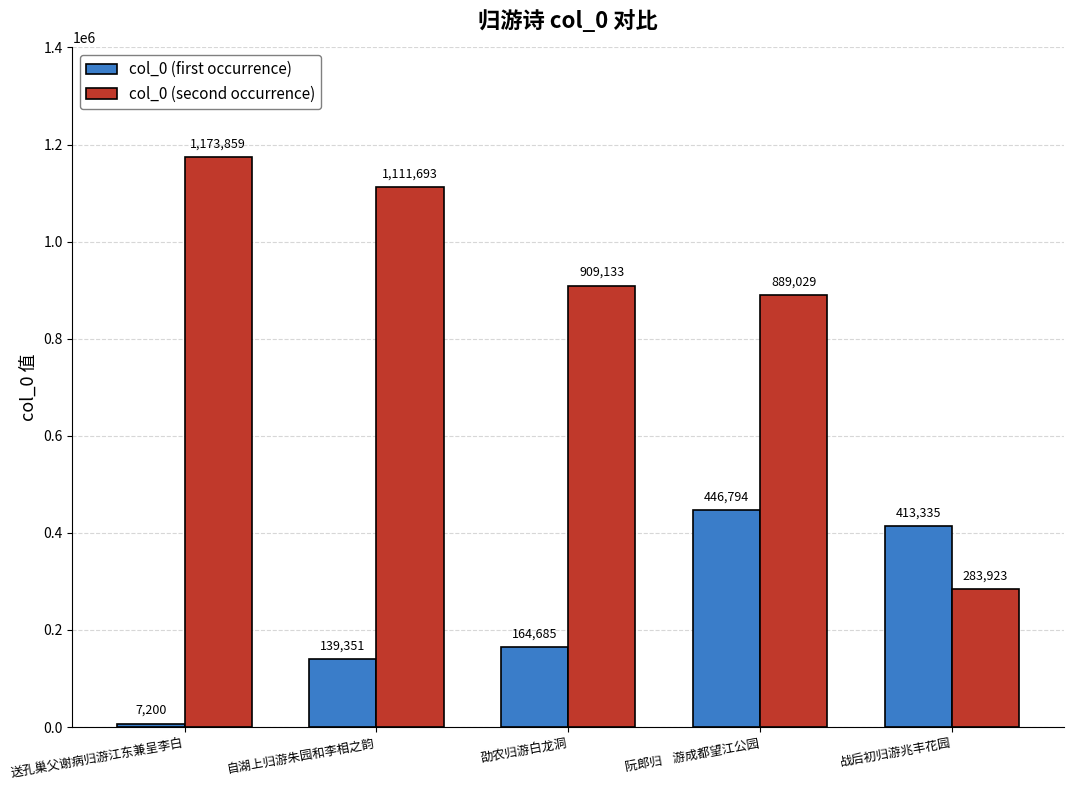

Reading left to right, transcribe all the data shown in this chart.

col_0 (first occurrence): 送孔巢父谢病归游江东兼呈李白=7200	自湖上归游朱园和李相之韵=139351	劭农归游白龙洞=164685	阮郎归    游成都望江公园=446794	战后初归游兆丰花园=413335
col_0 (second occurrence): 送孔巢父谢病归游江东兼呈李白=1173859	自湖上归游朱园和李相之韵=1111693	劭农归游白龙洞=909133	阮郎归    游成都望江公园=889029	战后初归游兆丰花园=283923